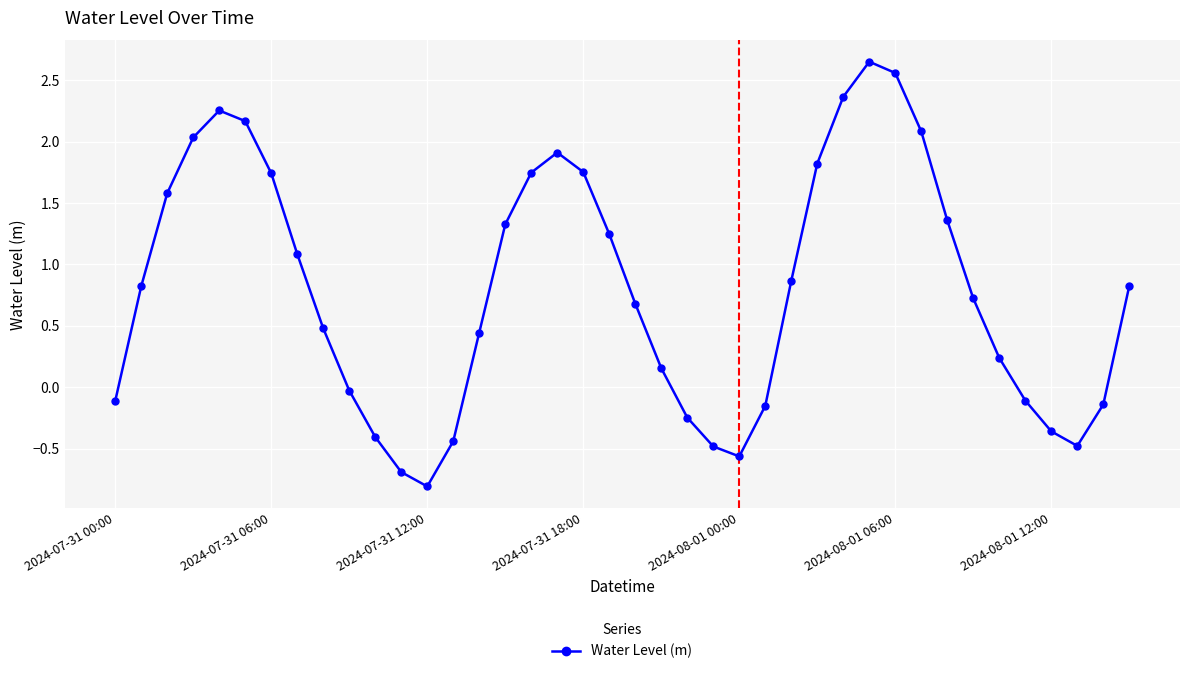

What is the difference between the maximum and second lowest values?

3.3